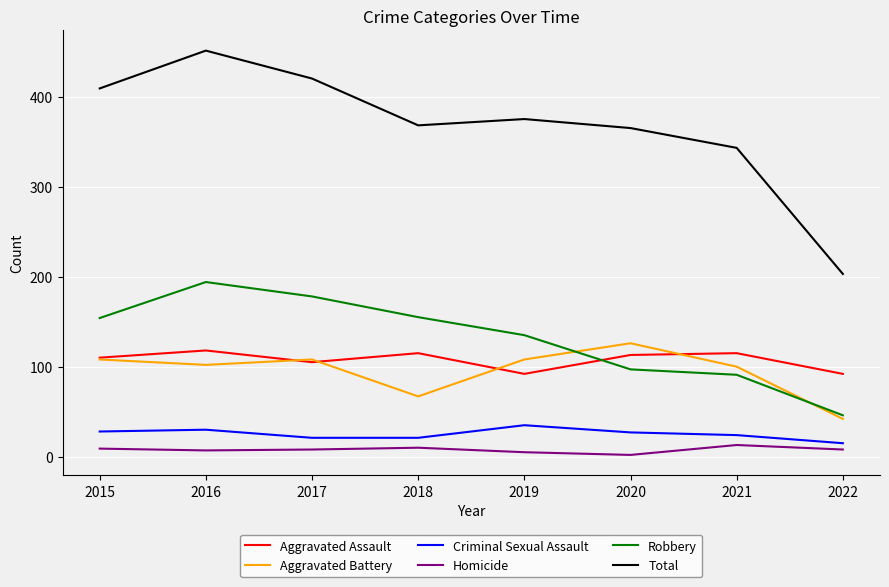

True or false: Homicide and Robbery cross at least once.

False